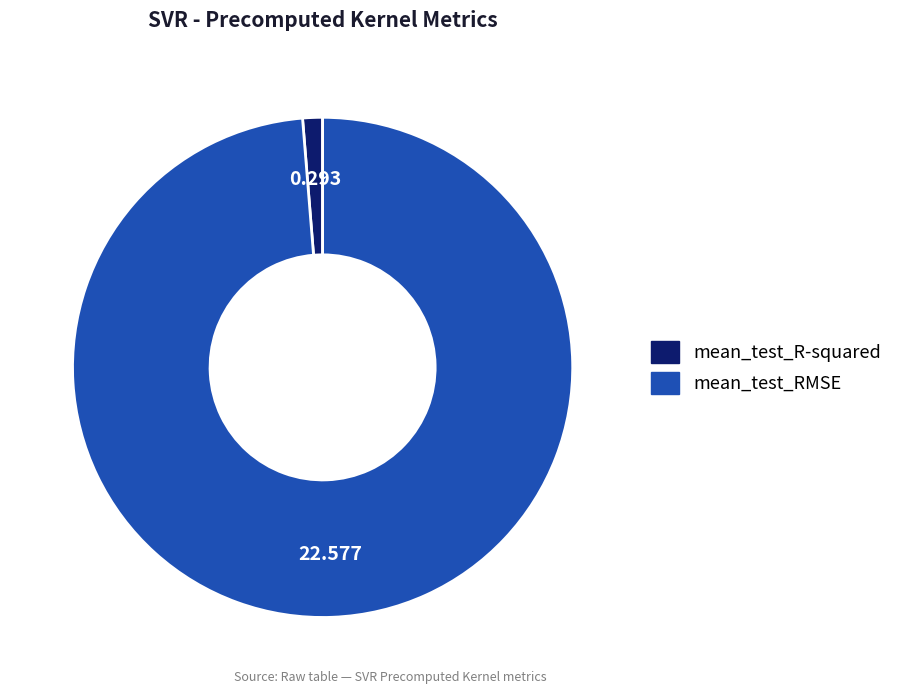

What is the largest slice in the pie chart?

mean_test_RMSE